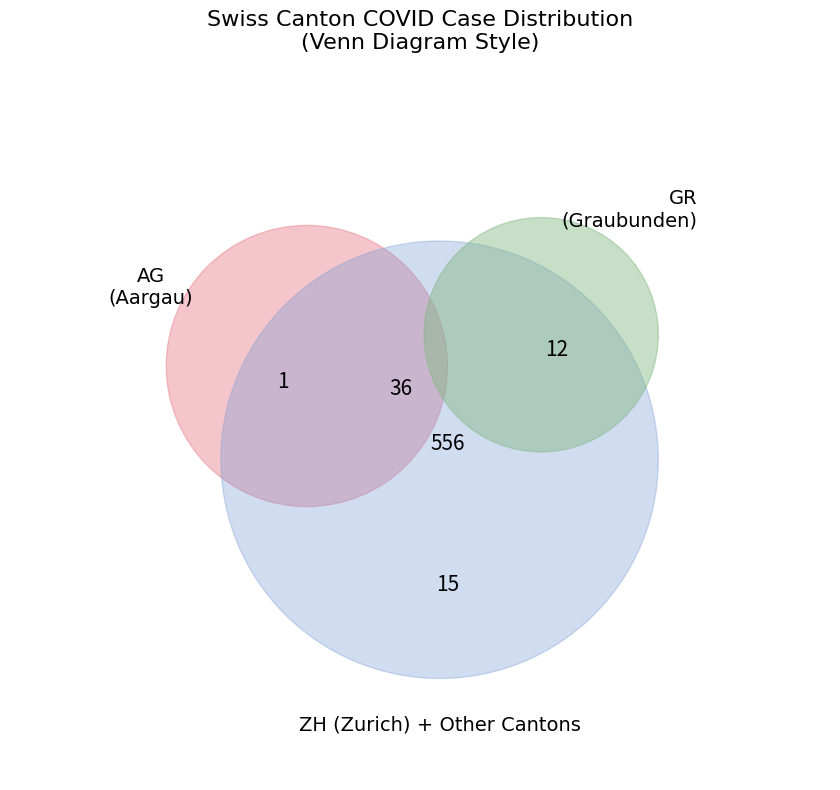

Is the sum of 19 and 23 greater than half?

No